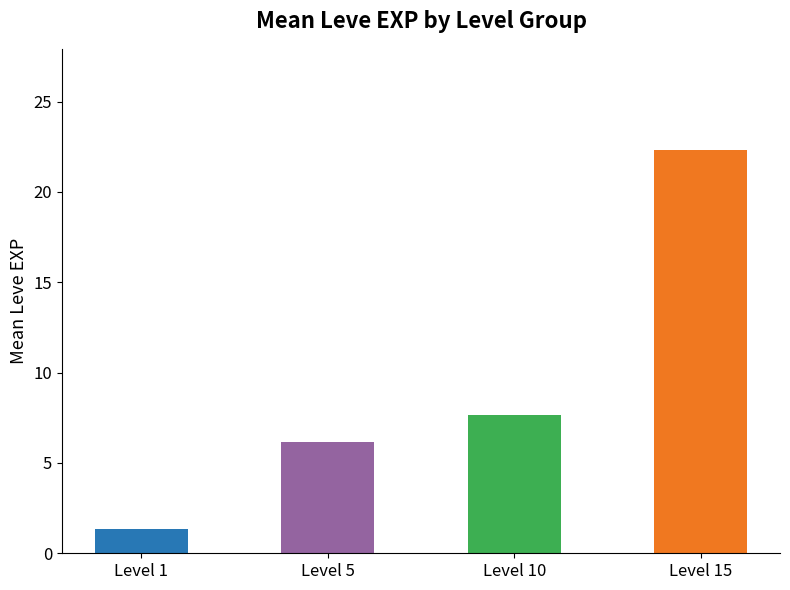

What is the difference between the values at Level 1 and Level 10?

6.3